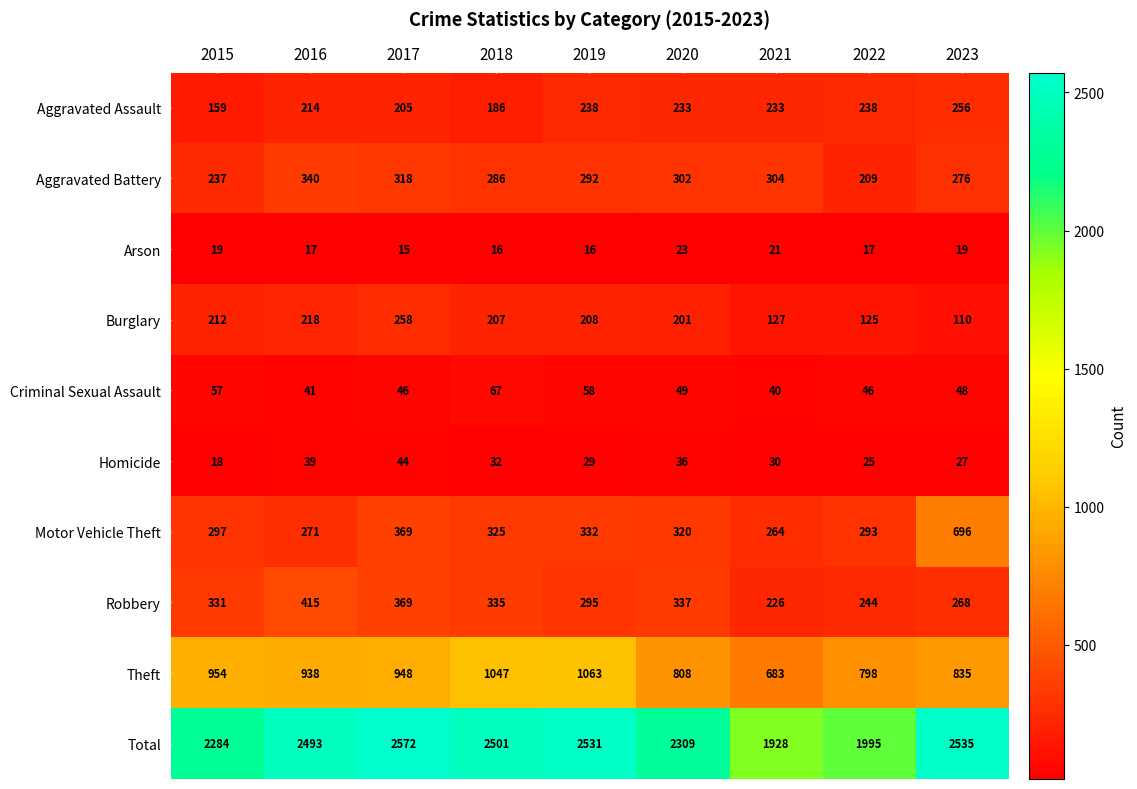

Is it true that Total equals 3266 at 2021?

False